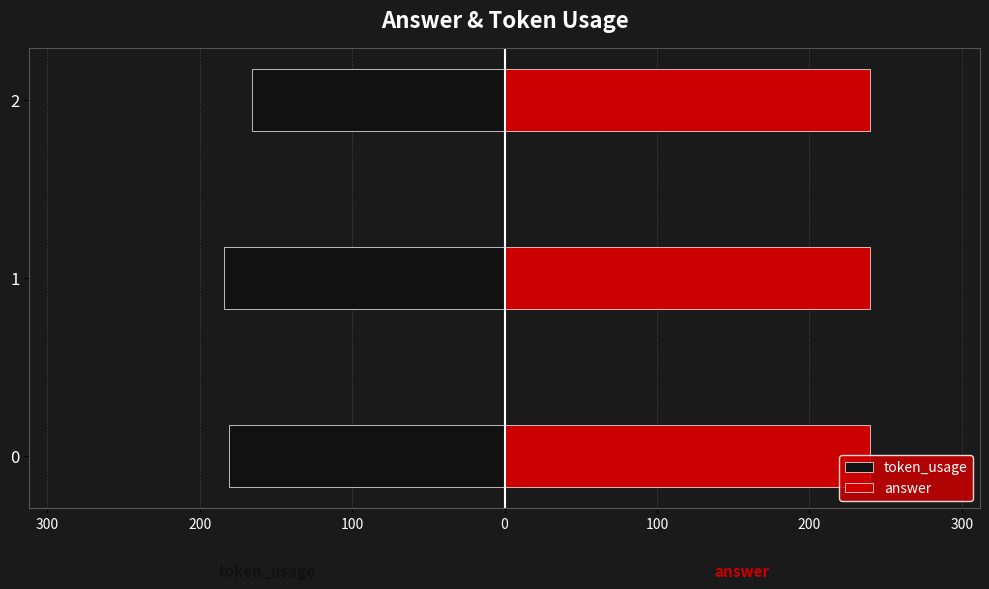

At how many categories does at least one series exceed -77?

3